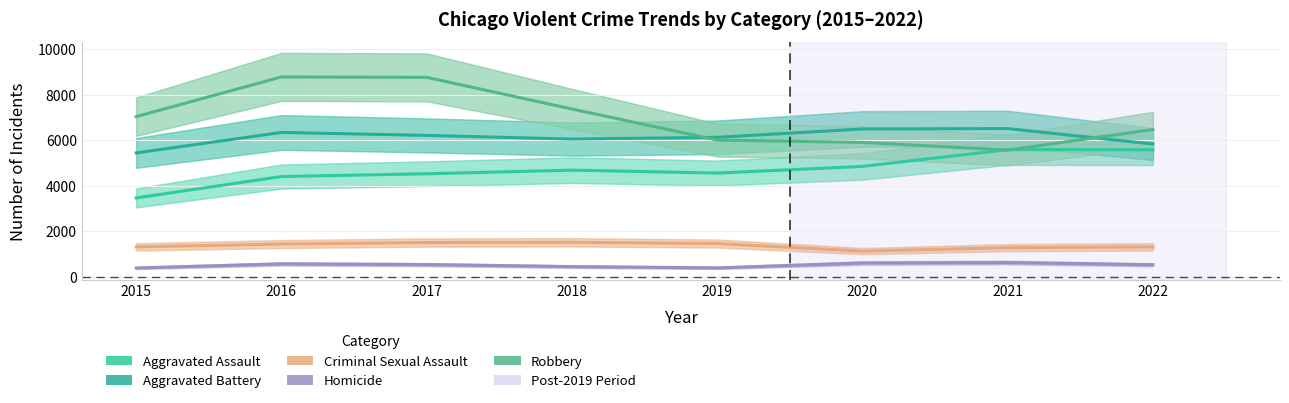

Is this an area chart (filled region under the line)?

No